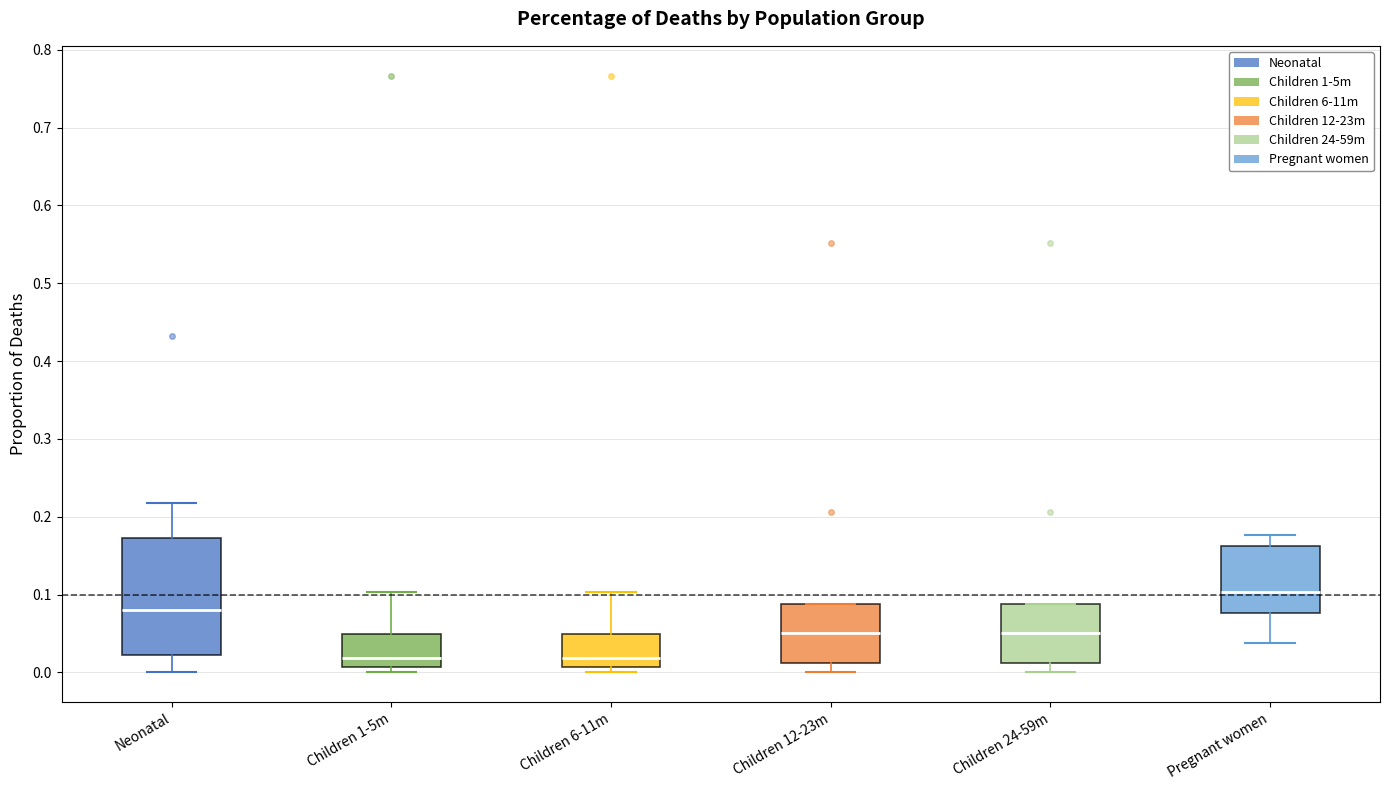

Where does the upper whisker of the box for Neonatal end on the y-axis? The values are not printed on the chart, so give them approximately, as read against the axis.

0.22